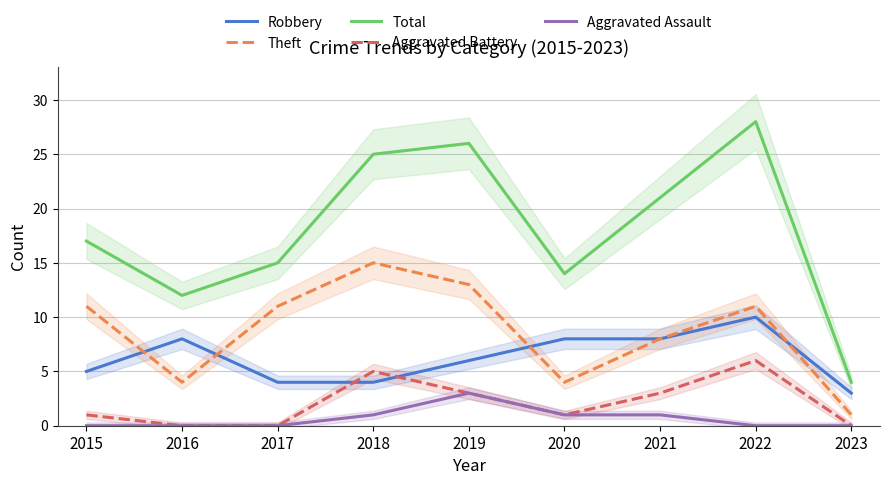

What is the sum of all Robbery values?

56